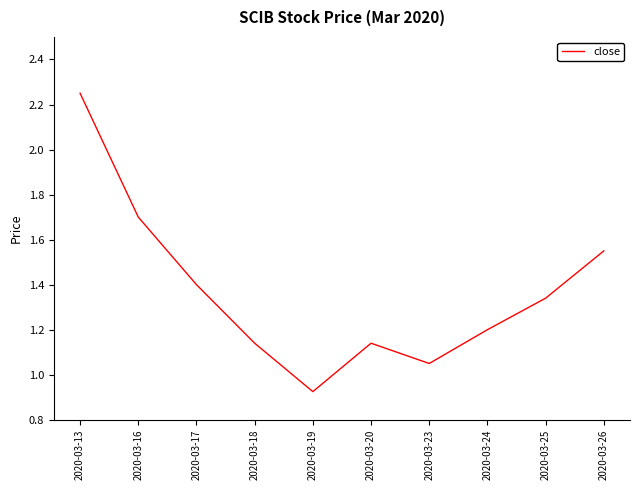

Where is the first local maximum?

2020-03-20